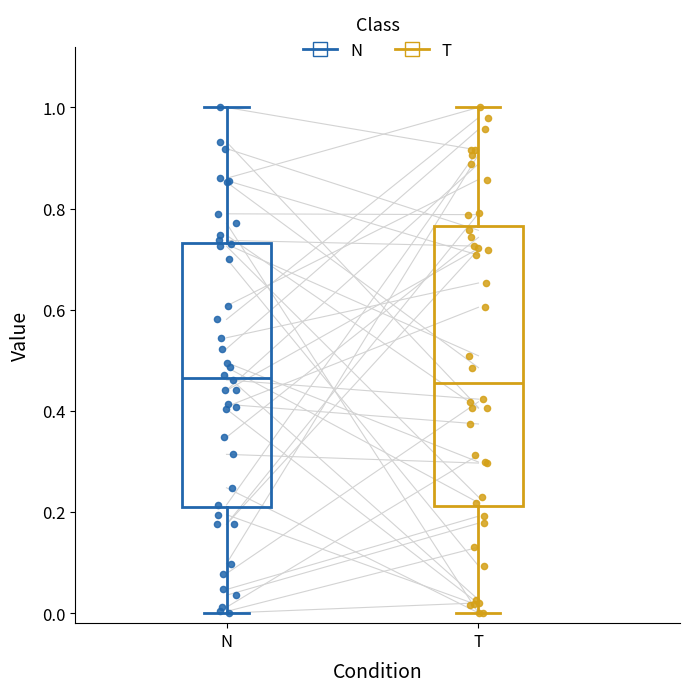

Reading left to right, read every box against the y-axis: the position of its median line, the range the box covers, and the ends of its whiskers. The values are not printed on the chart, so give them approximately, as read against the axis.

N: median 0.46, box 0.20 to 0.74, whiskers 0.00 to 1.00
T: median 0.46, box 0.22 to 0.76, whiskers 0.00 to 1.00